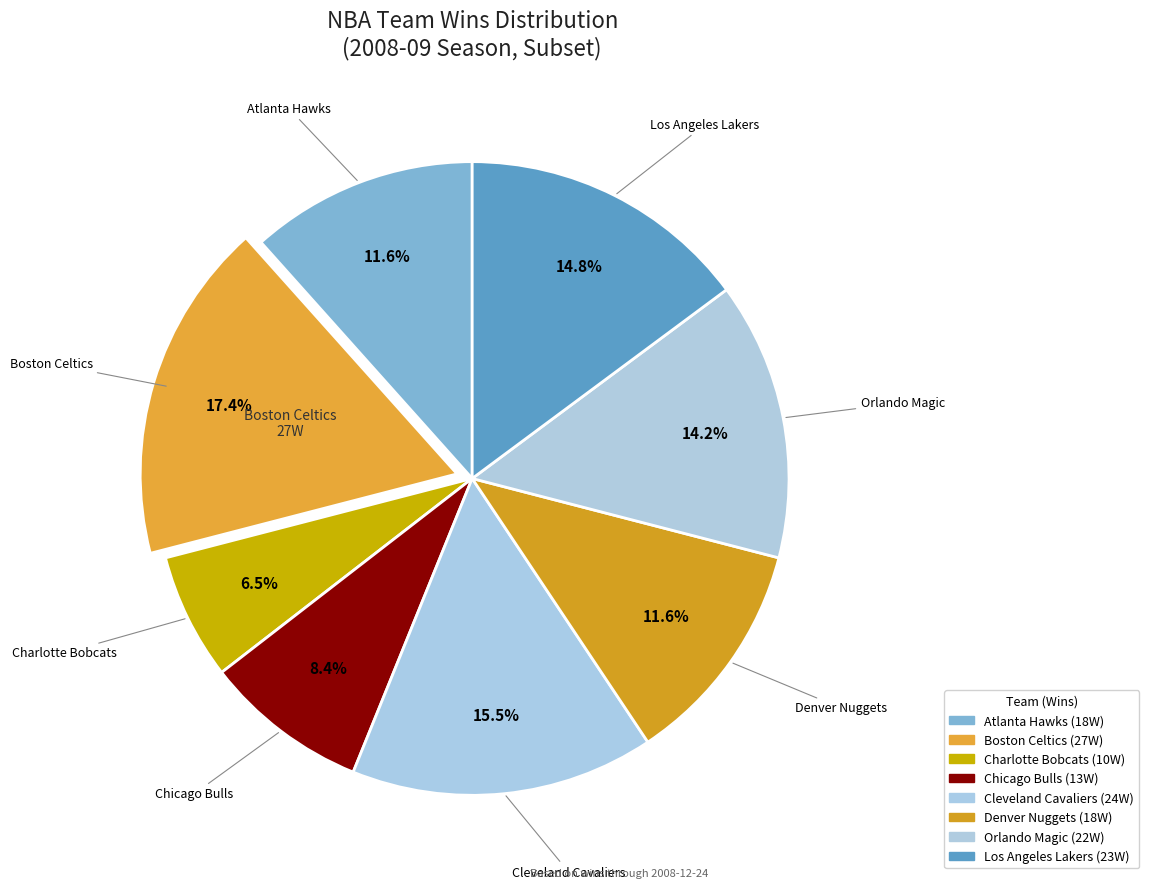

How many segments does this pie chart have?

8